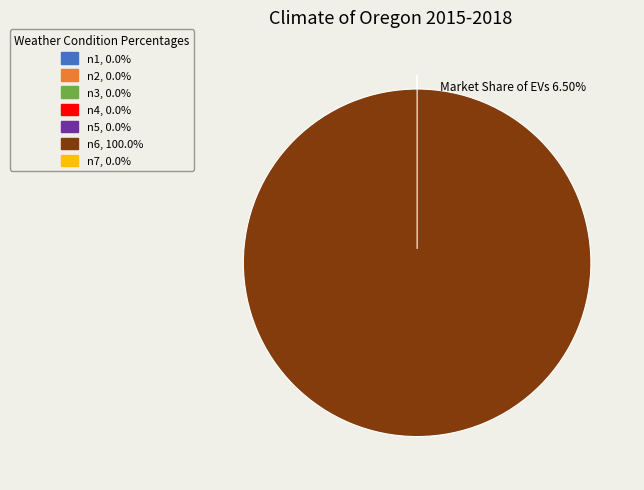

Rank the categories by value from lowest to highest.

n4, n5, n2, n3, n7, n1, n6